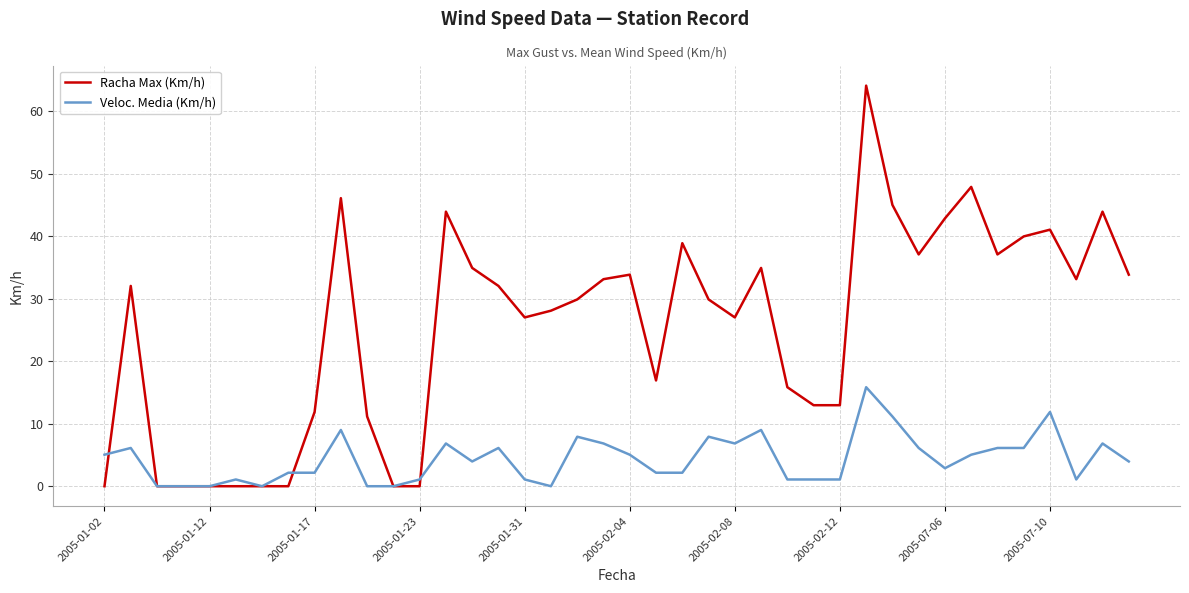

What is the greatest value displayed?

64.1